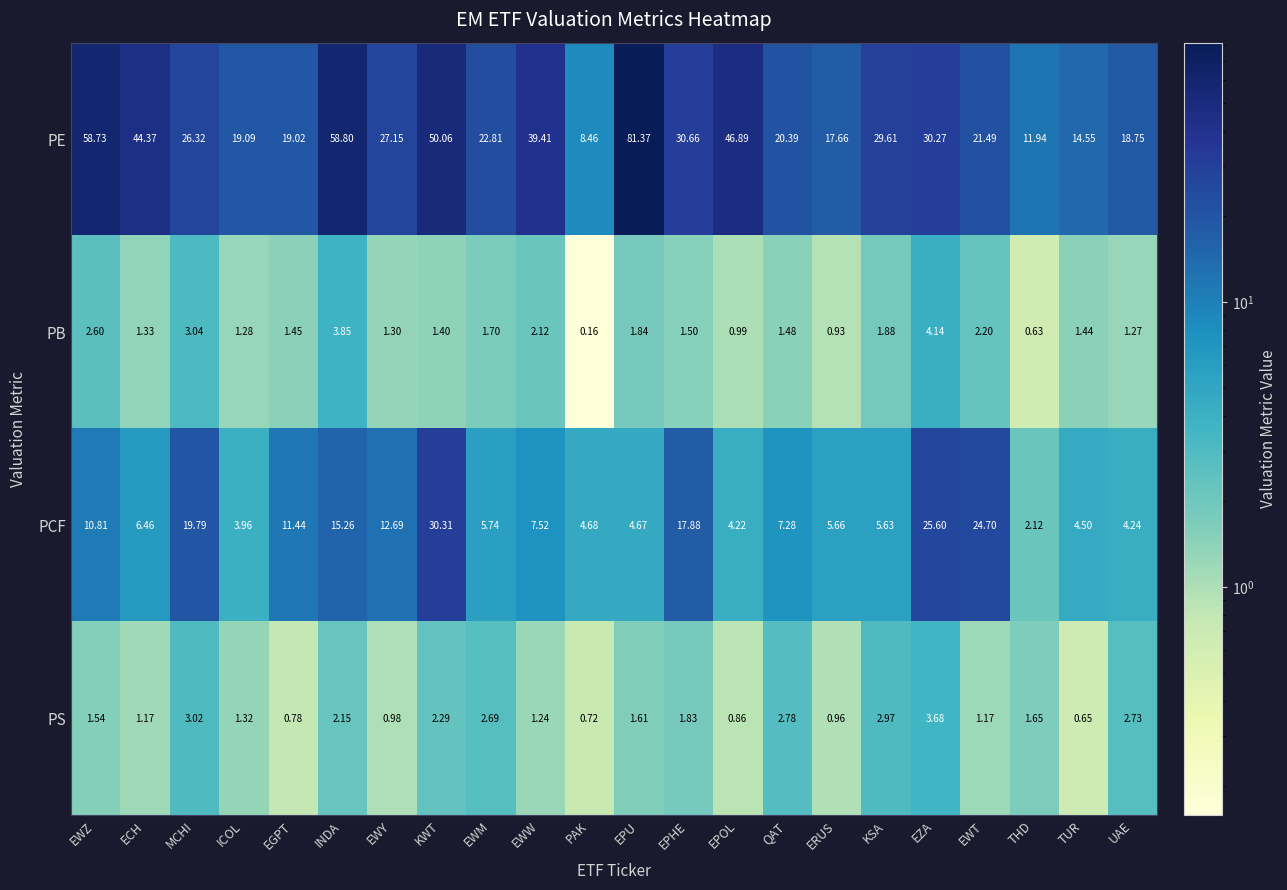

Where does the PE series first go above 27?

EWZ